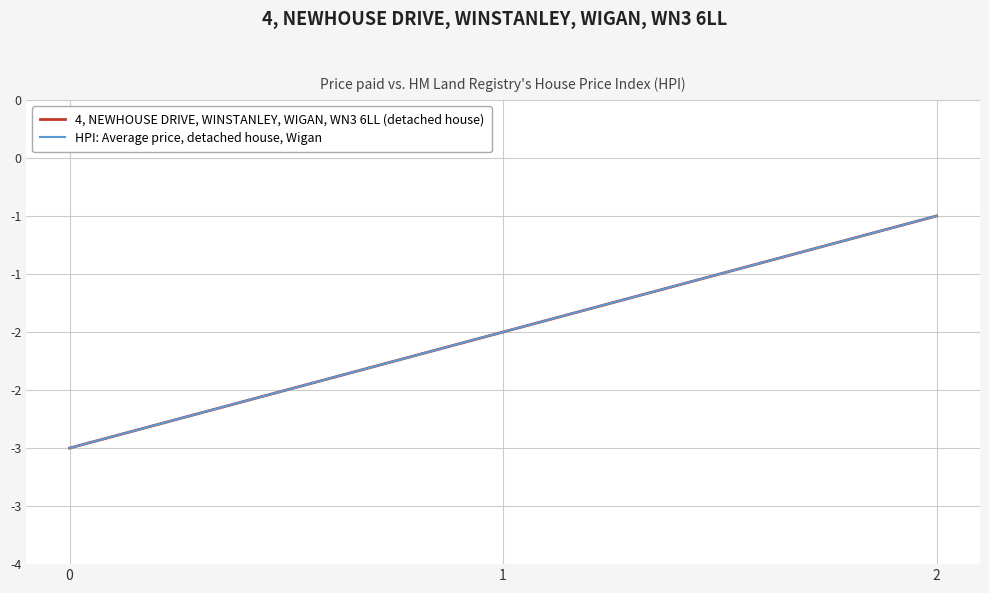

Which series changed the most between 1 and 2?

4, NEWHOUSE DRIVE, WINSTANLEY, WIGAN, WN3 6LL (detached house)